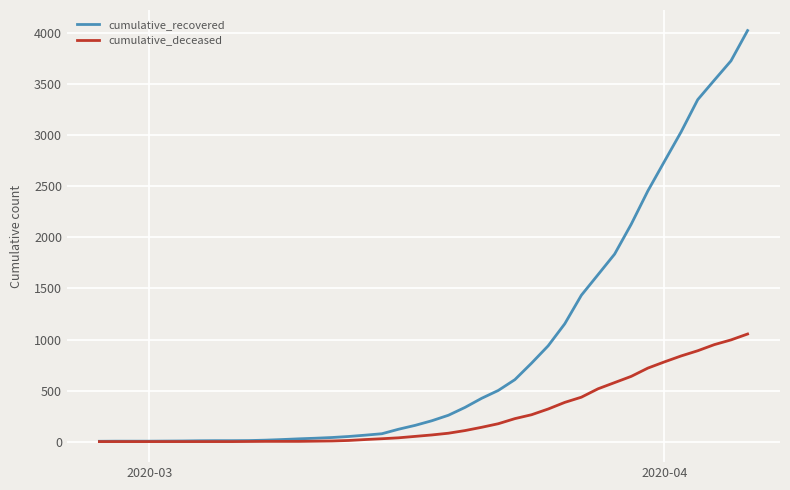

What is the maximum value shown in the chart?

4027